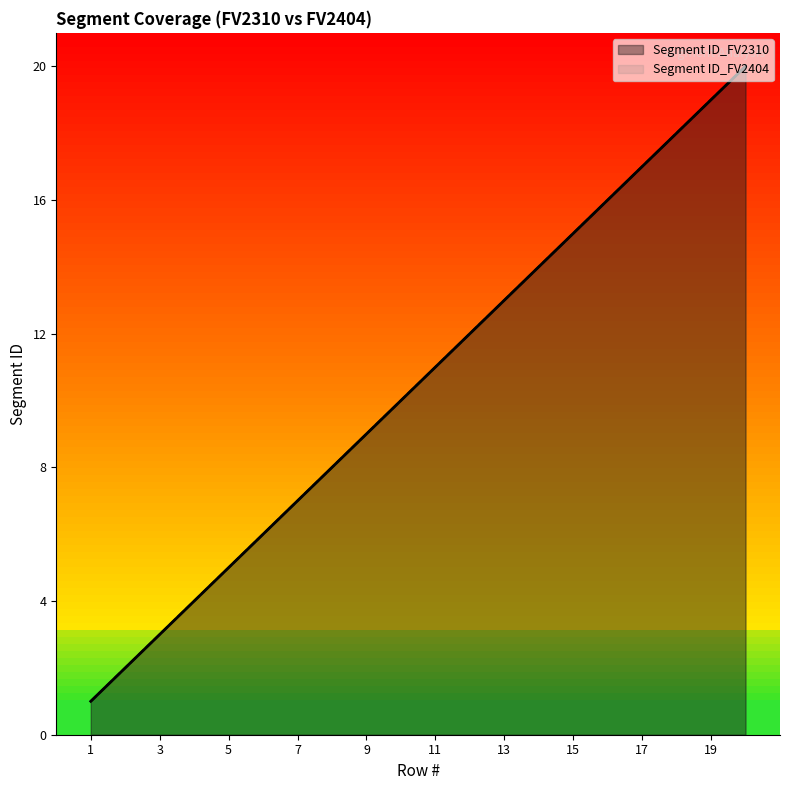

How many lines are shown in the chart?

2